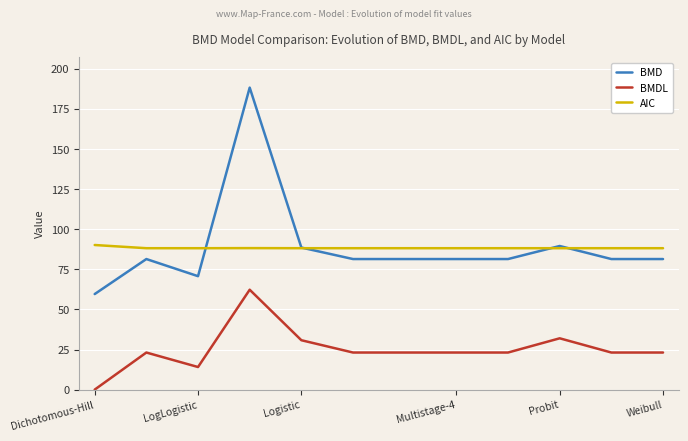

True or false: BMD and BMDL cross at least once.

False